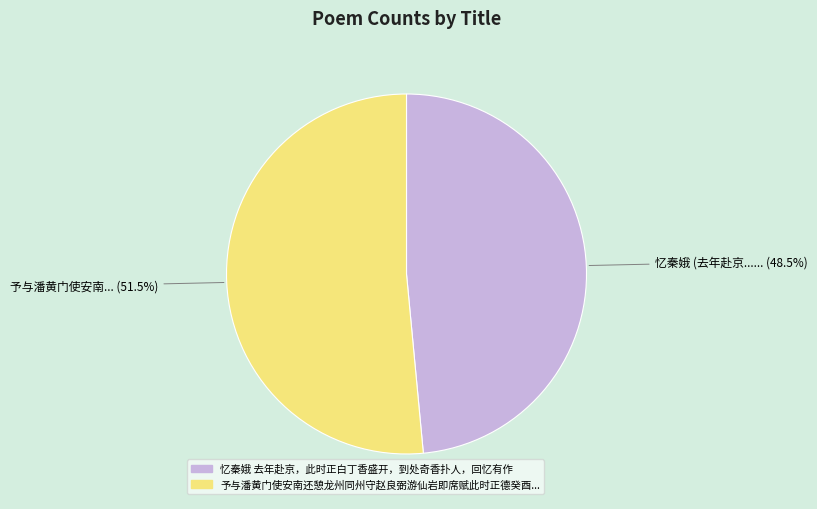

Is there any slice that represents more than half of the pie?

Yes